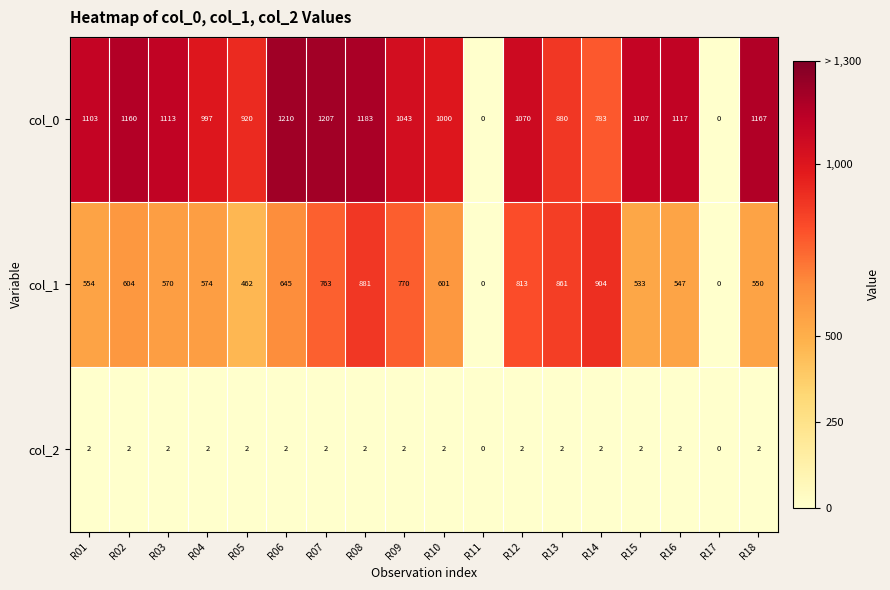

What is the sum of all col_0 values?

17060